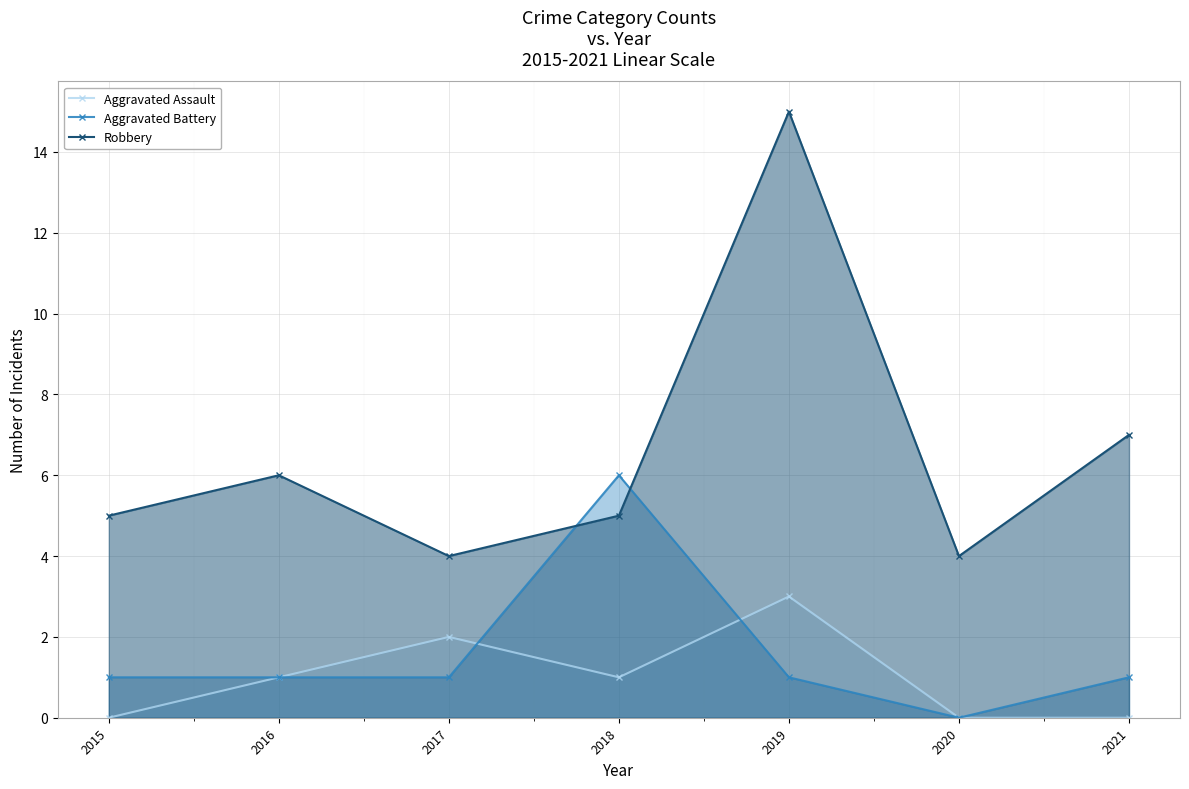

At 2021, list the series in order from largest to smallest.

Robbery, Aggravated Battery, Aggravated Assault